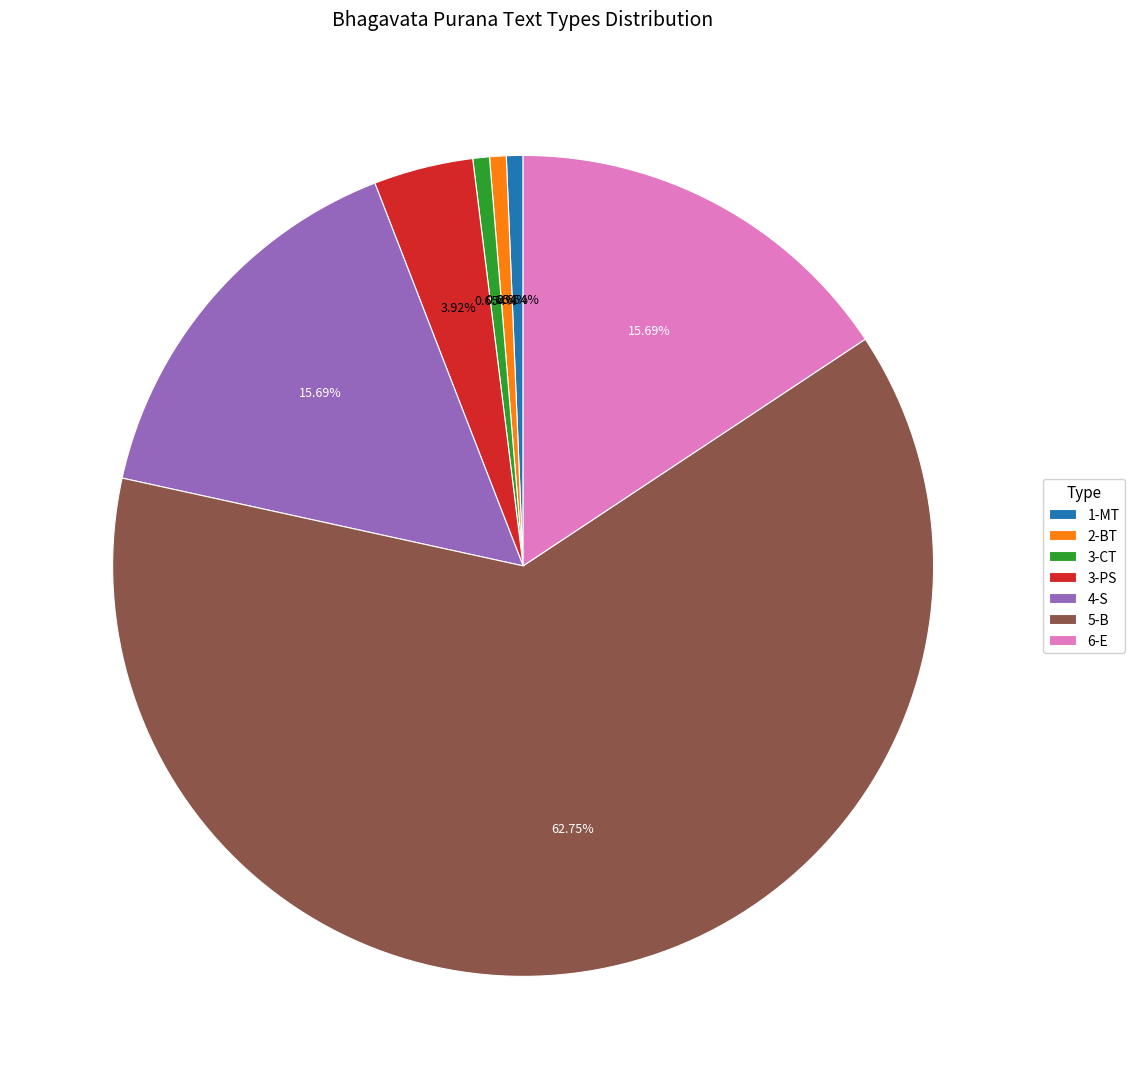

What is the largest slice in the pie chart?

5-B